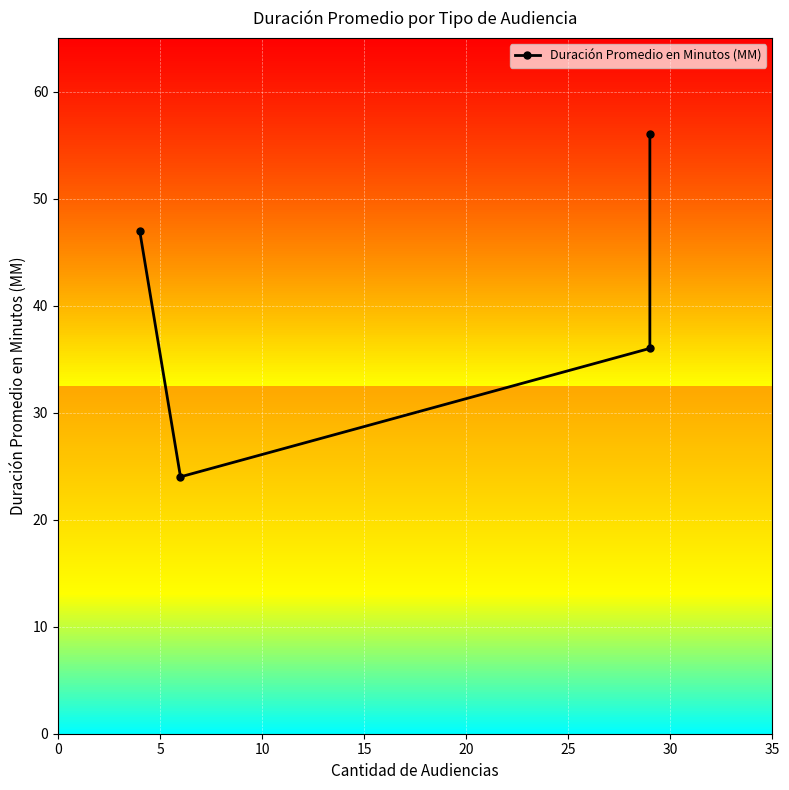

What is the difference between the maximum and second lowest values?

20